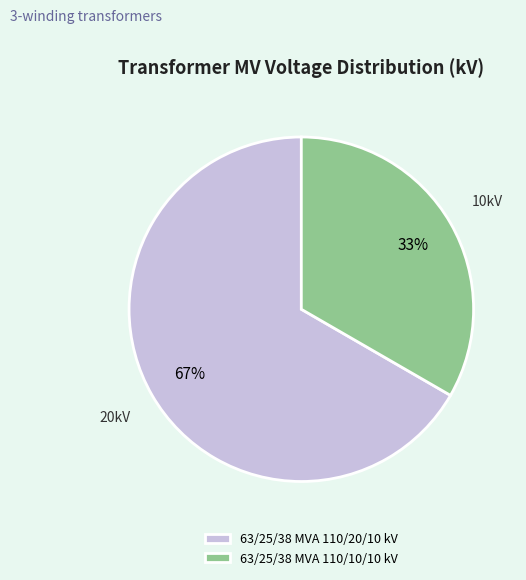

To the nearest percent, what percentage of the pie is 63/25/38 MVA 110/20/10 kV?

67%